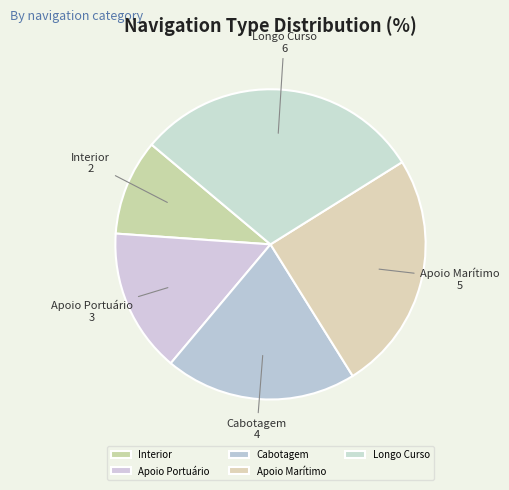

Does Cabotagem represent more than half of the total?

No